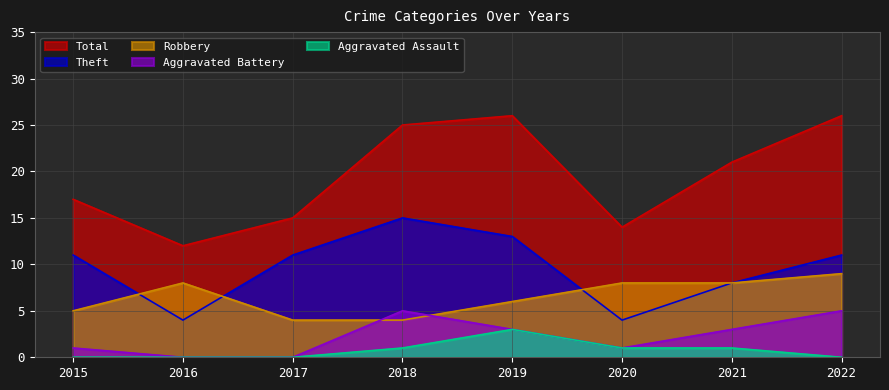

What is the spread (max minus min) of values at 2020?

13